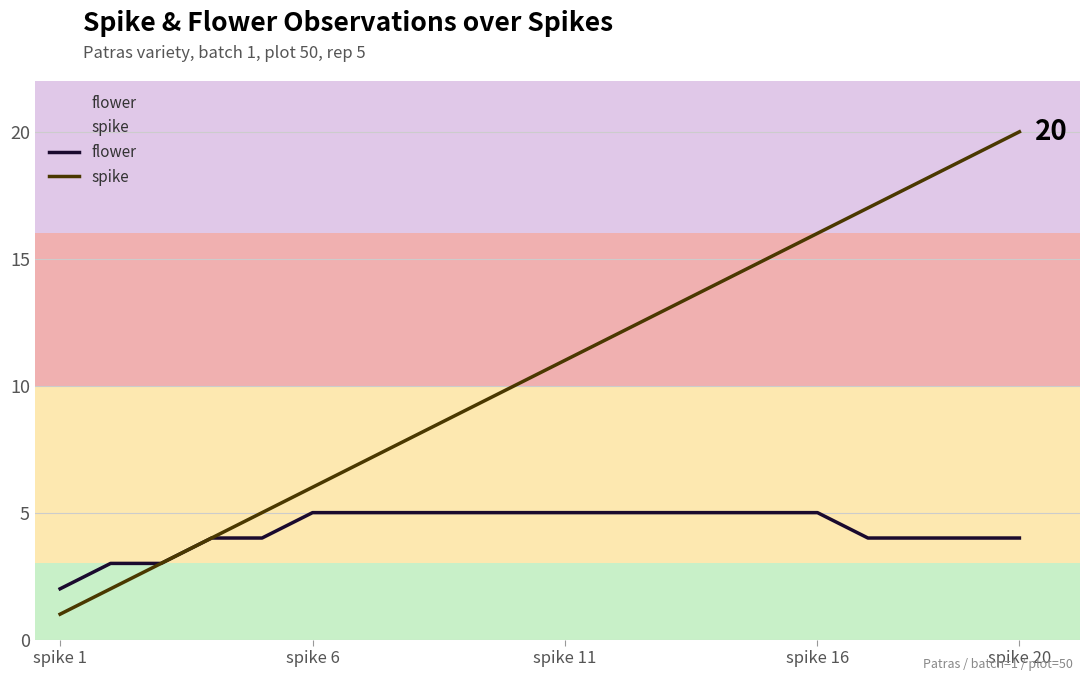

List the series in order of their peak value, lowest first.

flower, spike